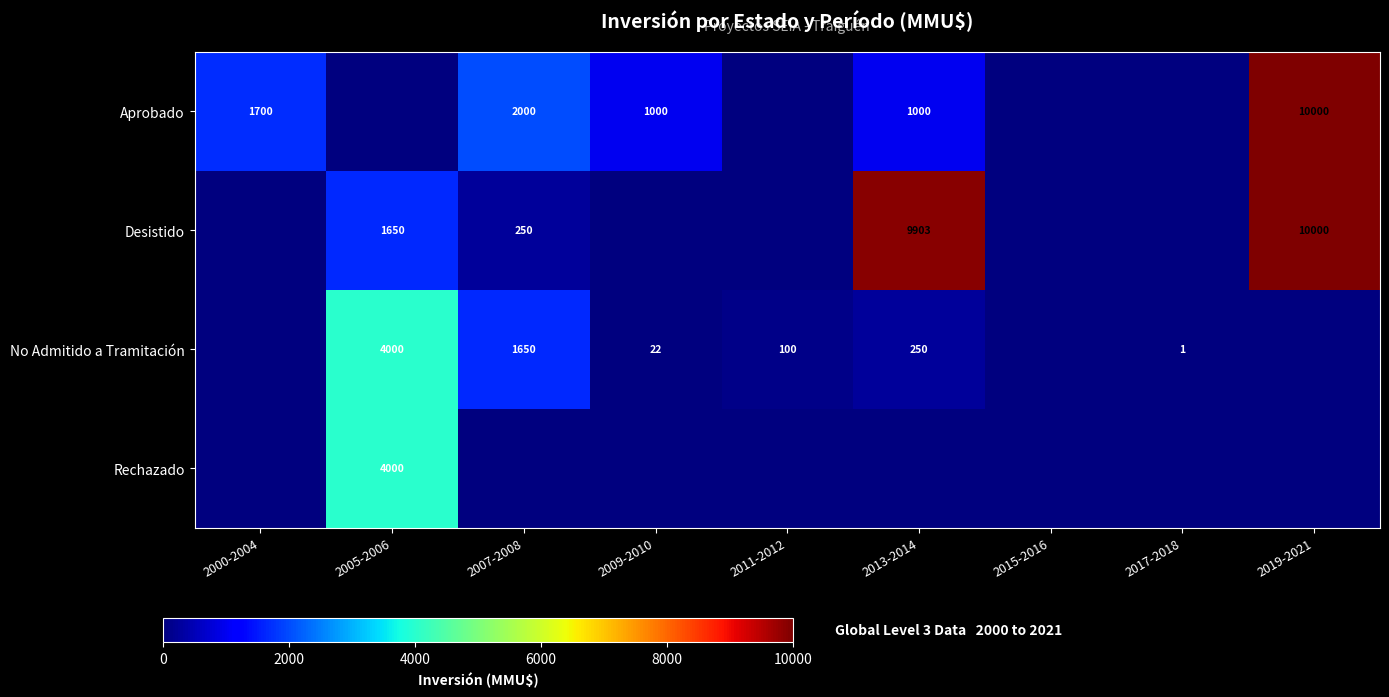

What is the sum of the Aprobado values at 2013-2014 and 2019-2021?

11000